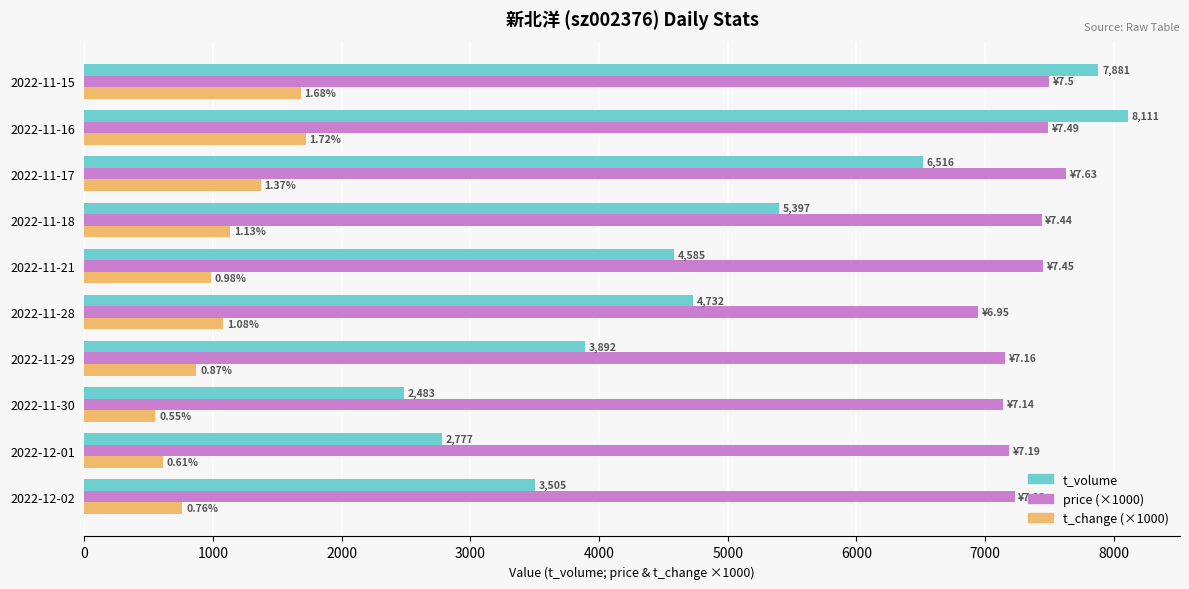

At how many categories does at least one series exceed 2077?

10